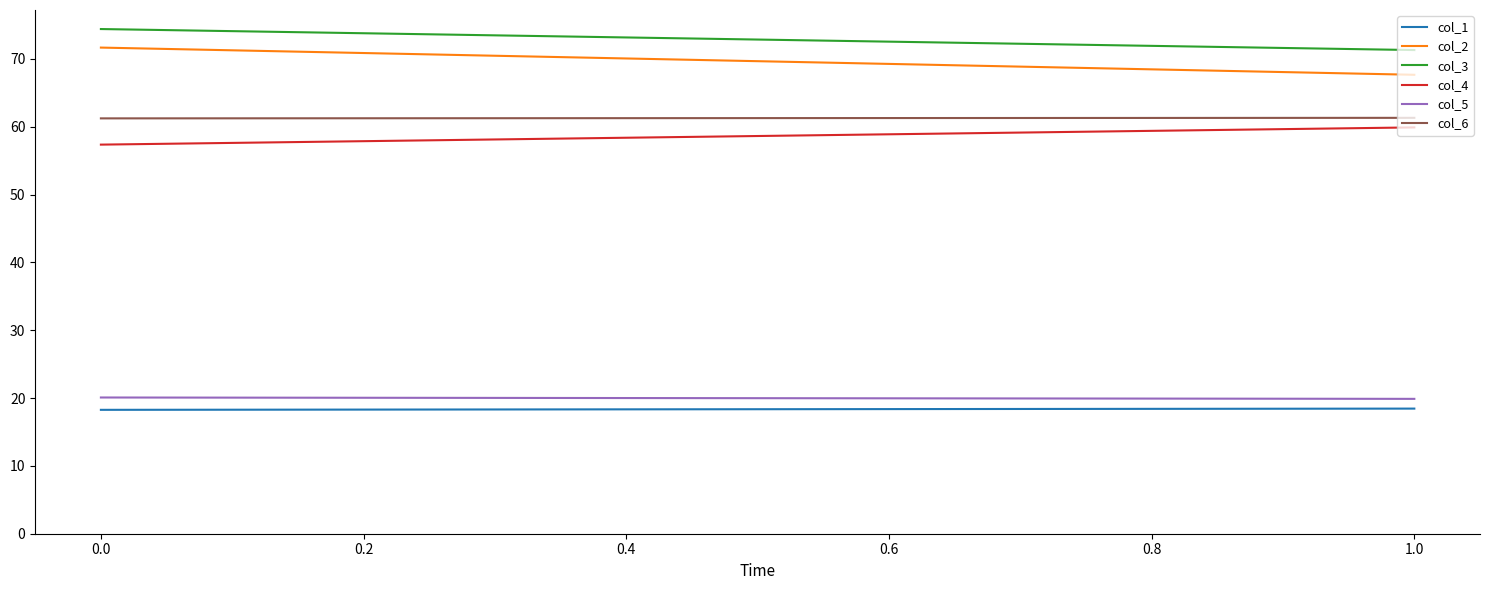

Count the number of data series in this chart.

6